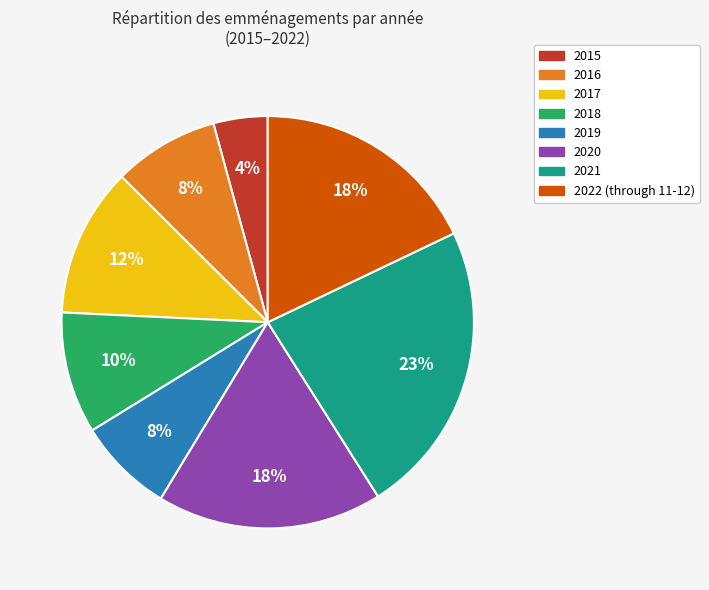

Is 2021 the majority of the pie?

No